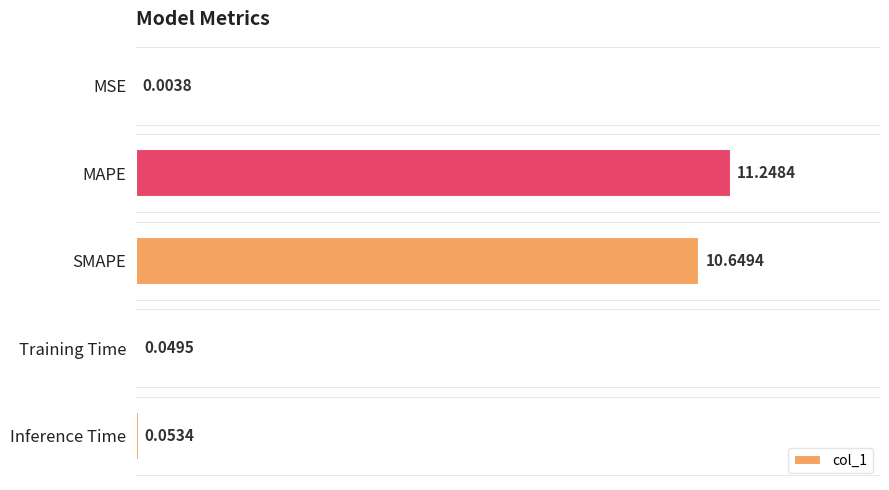

Between SMAPE and MAPE, which is larger?

MAPE